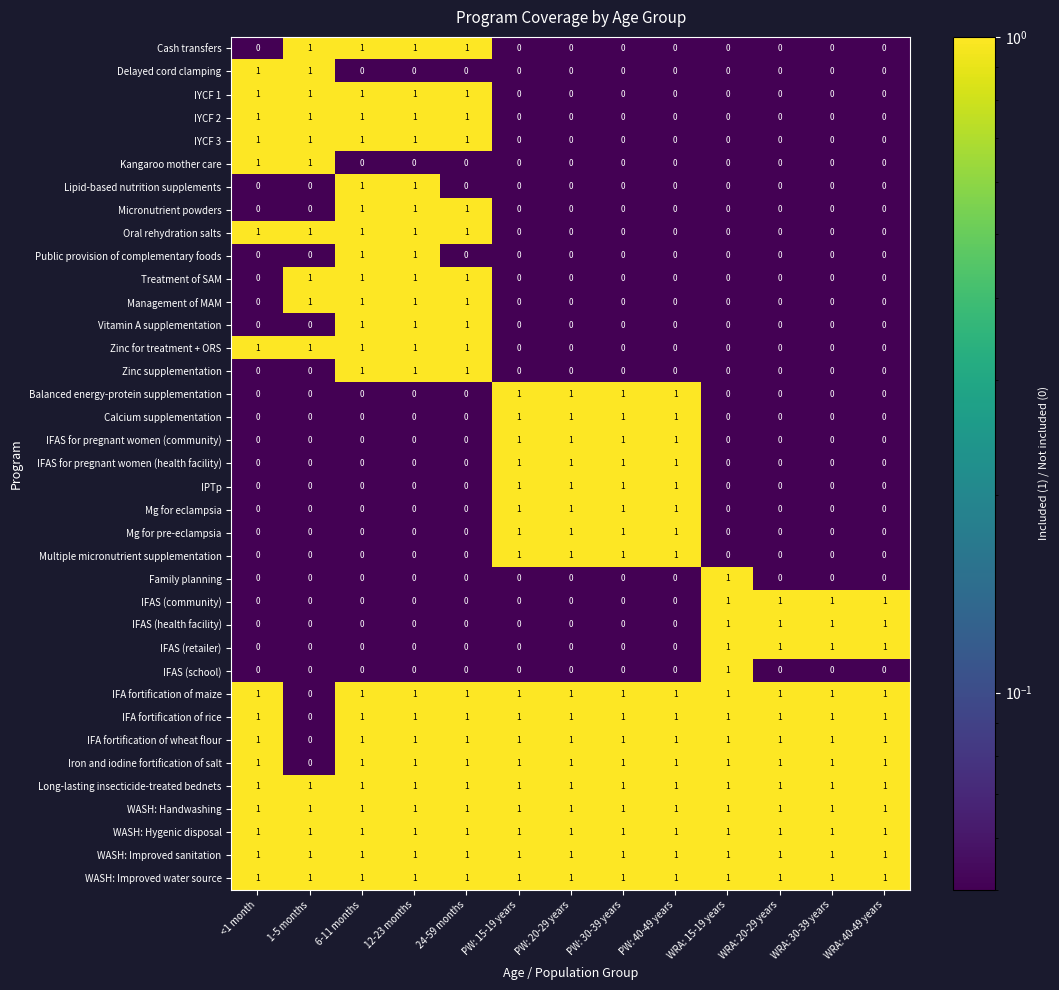

The value of Public provision of complementary foods at PW: 40-49 years is 0. True or false?

True